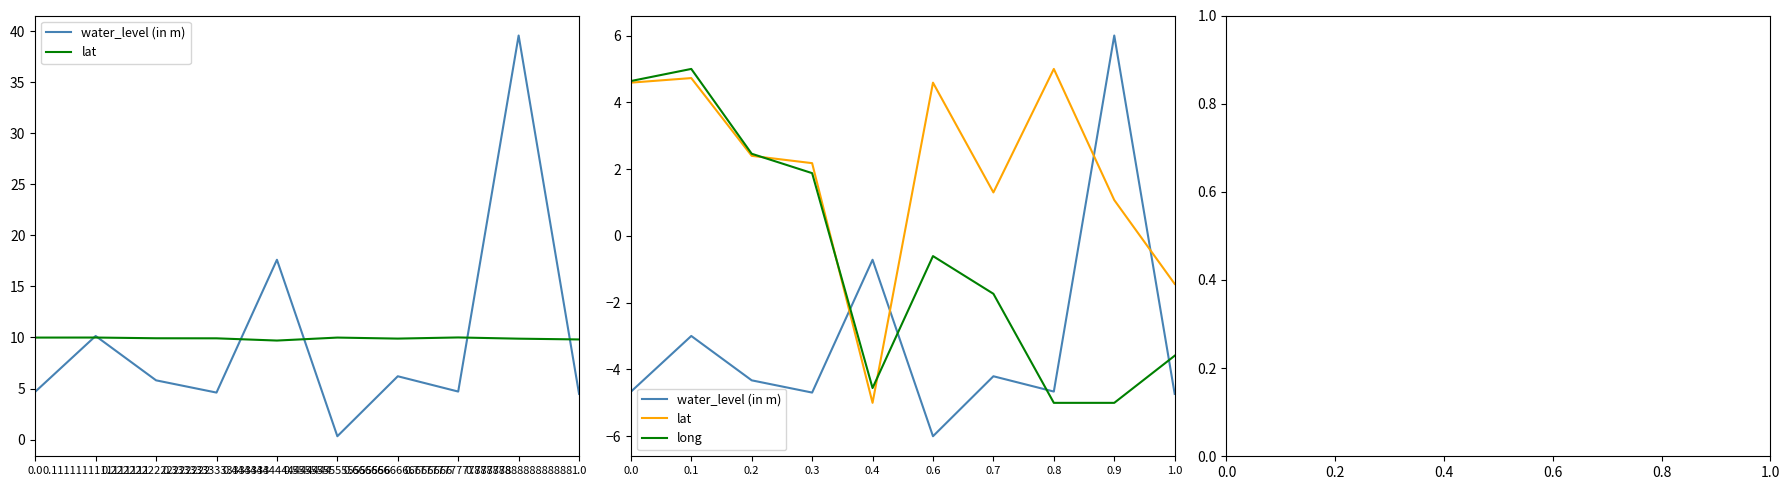

Does the chart have visible grid lines?

No